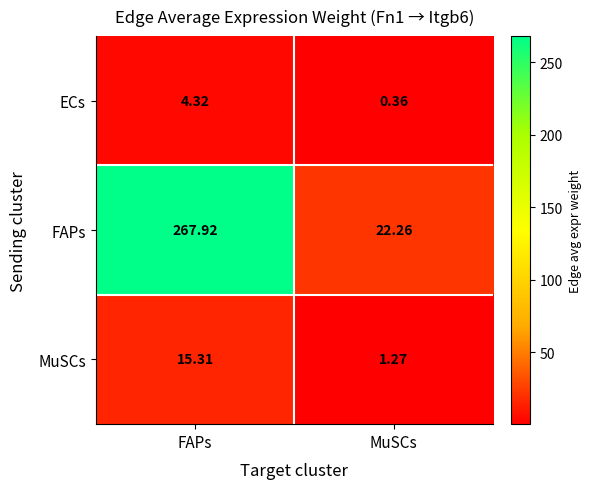

Where is FAPs nearest to the value 145?

MuSCs